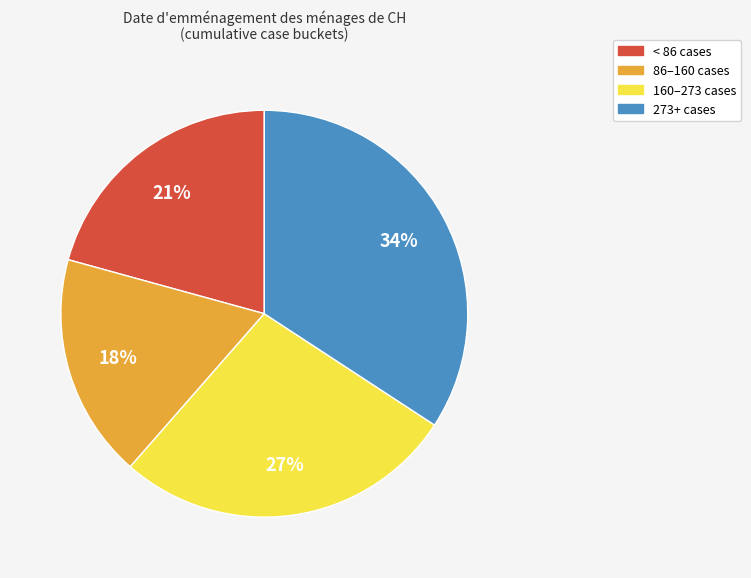

To the nearest percent, what is the difference between the largest and smallest slice percentages?

16%